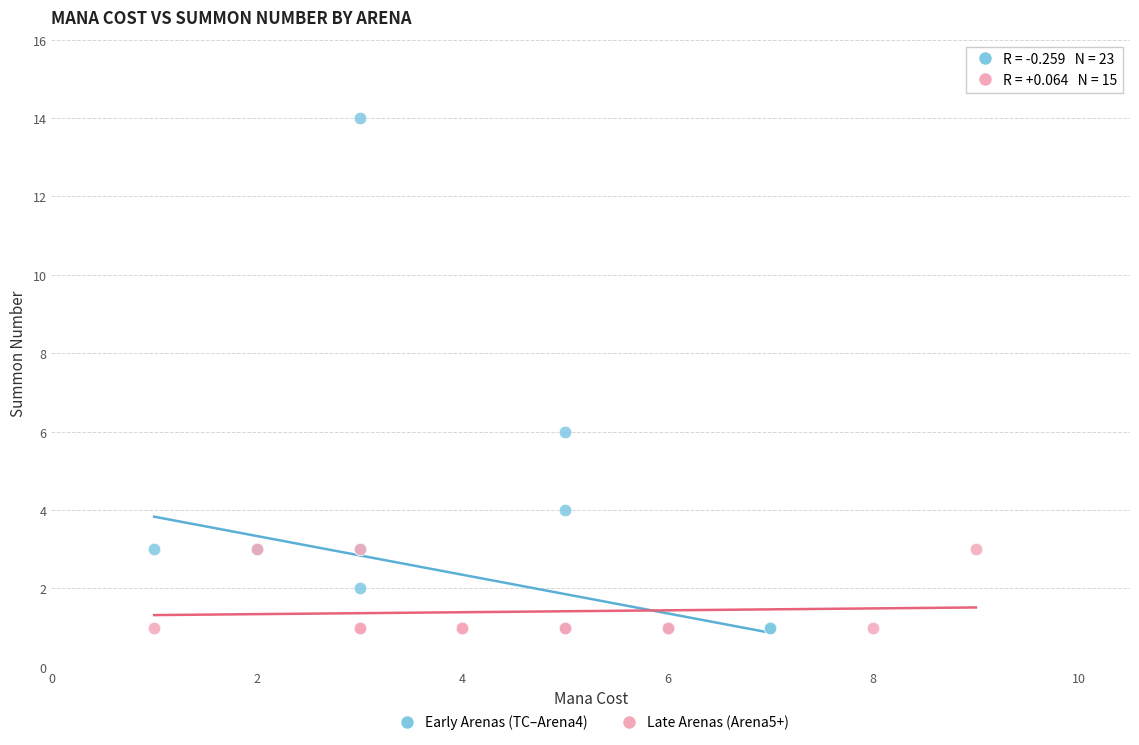

Which series has the largest Y range (max minus min)?

Early Arenas (TC–Arena4)